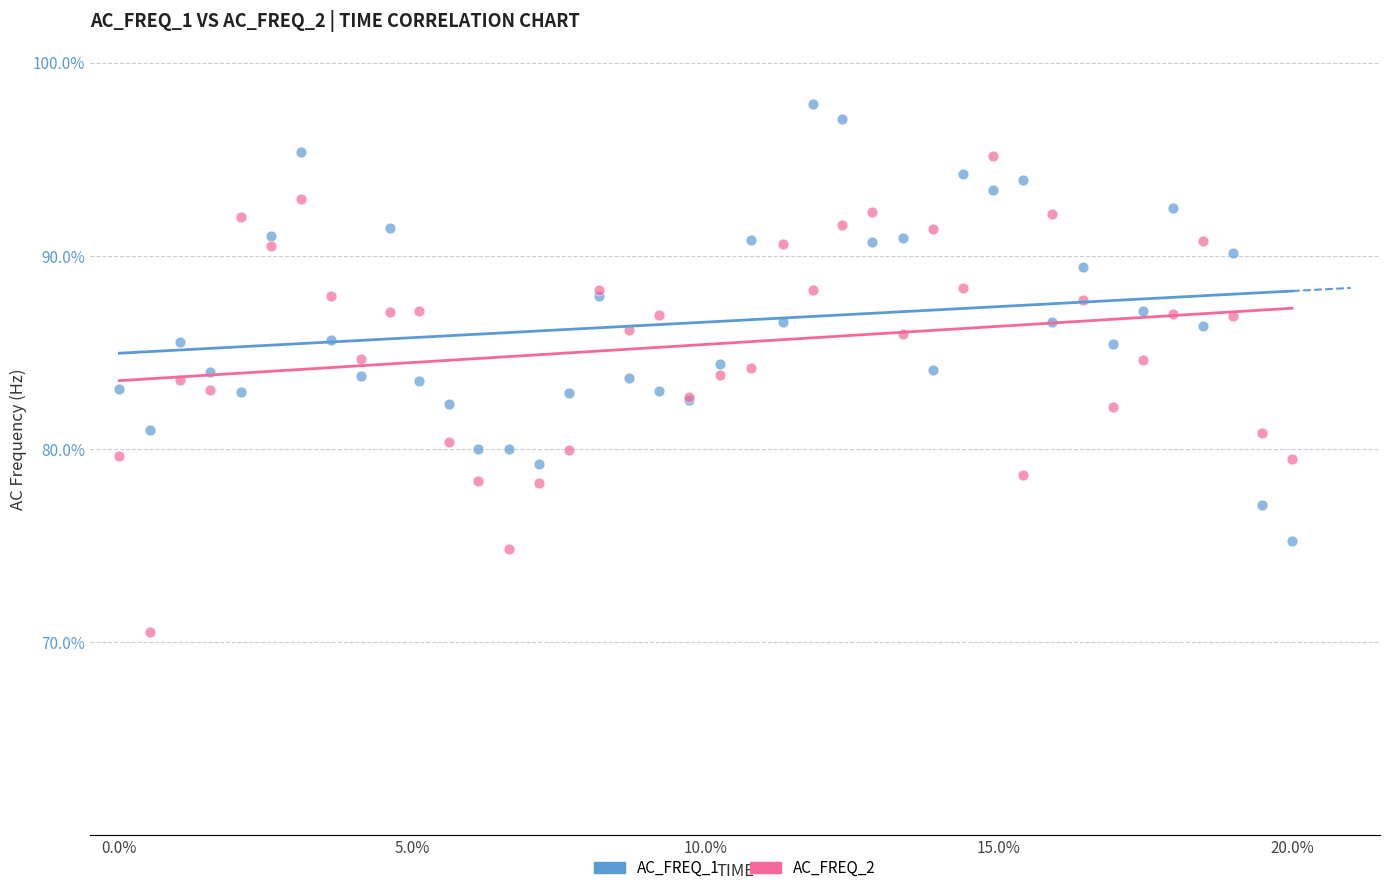

Which series contains the highest Y value?

AC_FREQ_1